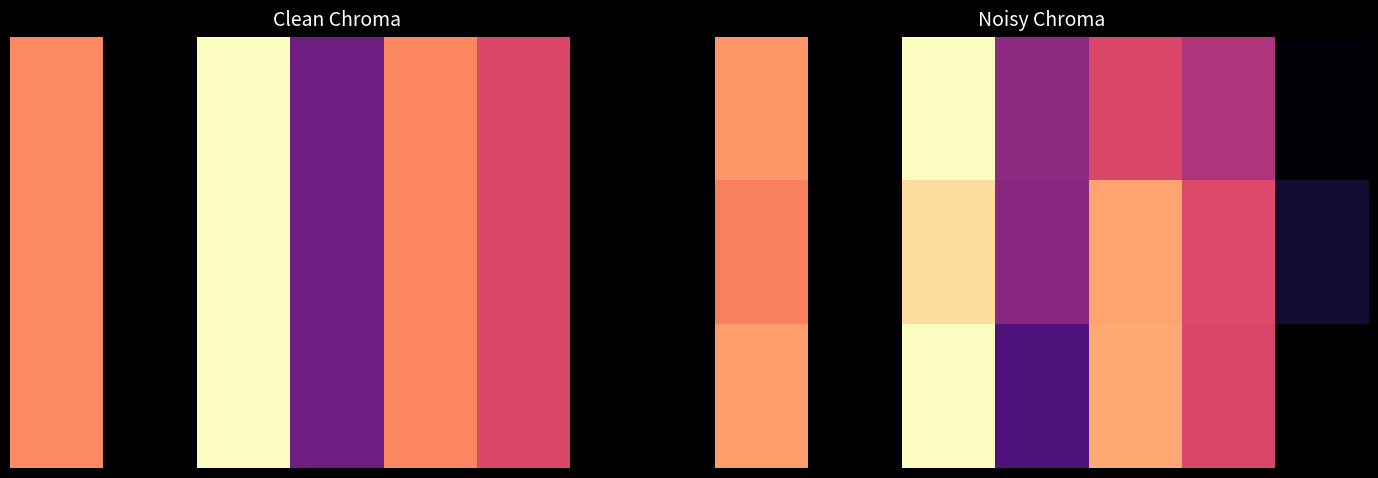

Which has a higher value, 6 or 1?

6